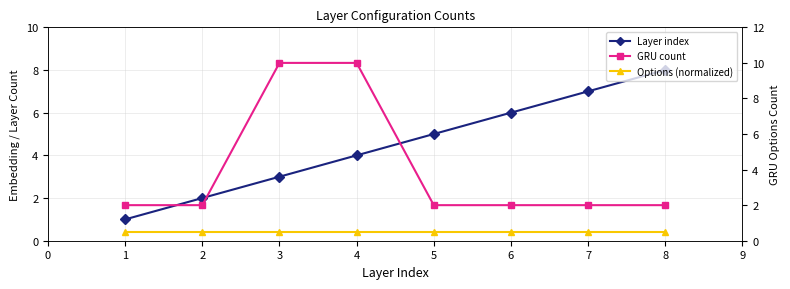

What are all the series names shown in the legend?

Layer index, GRU count, Options (normalized)